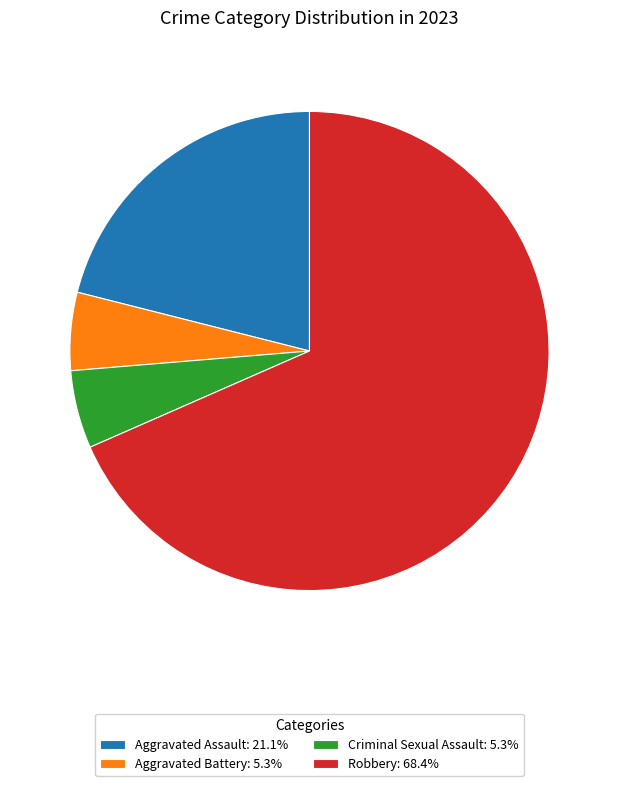

Is there a majority slice in this chart?

Yes